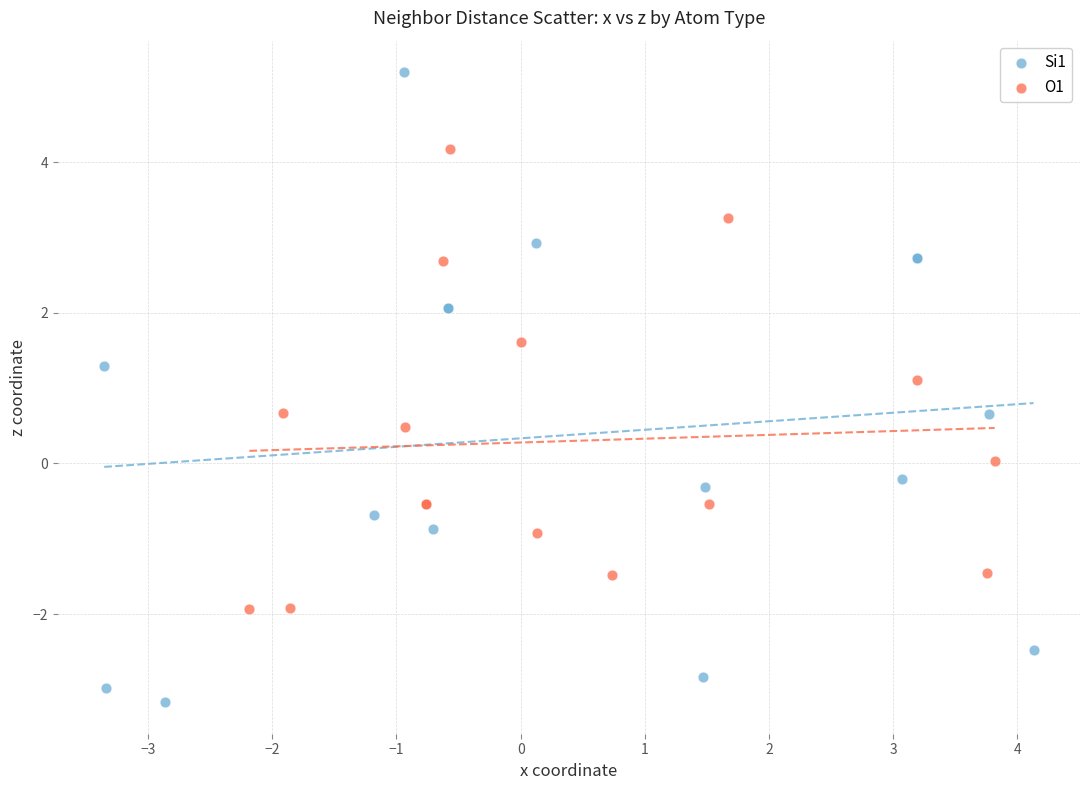

Which series reaches the maximum Y coordinate?

Si1